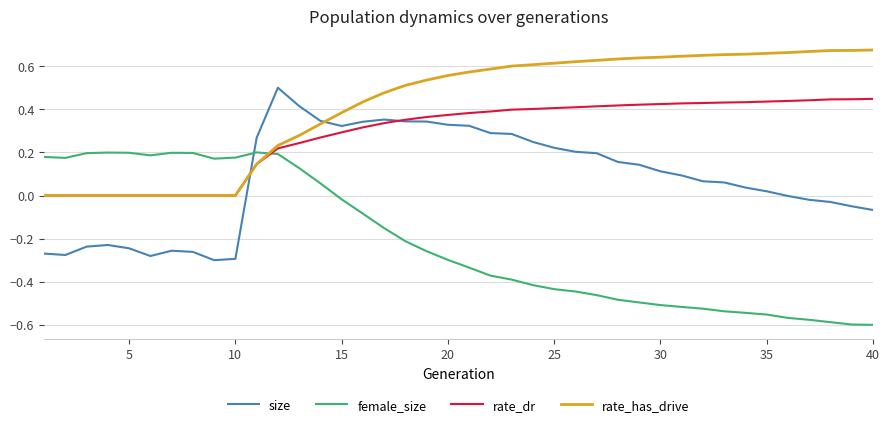

List the series in order of their overall mean, lowest first.

female_size, size, rate_dr, rate_has_drive